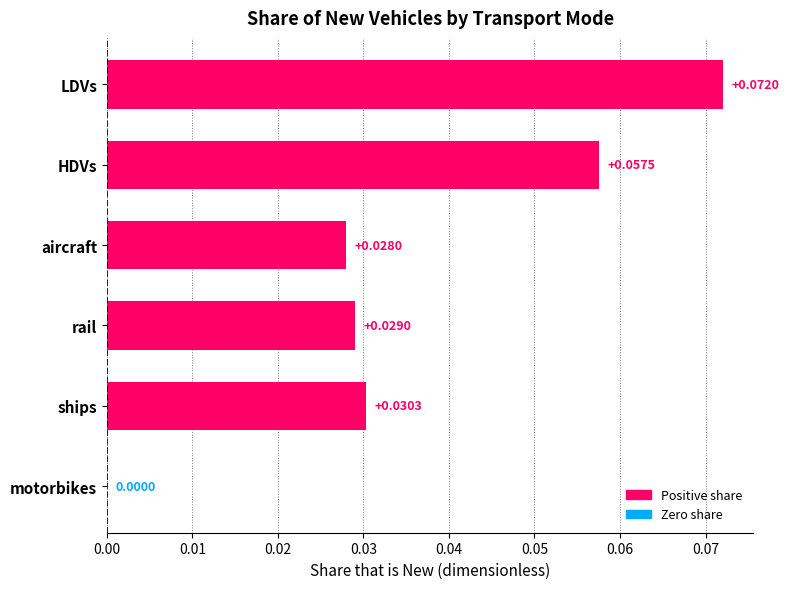

Which label corresponds to the largest value in the chart?

LDVs